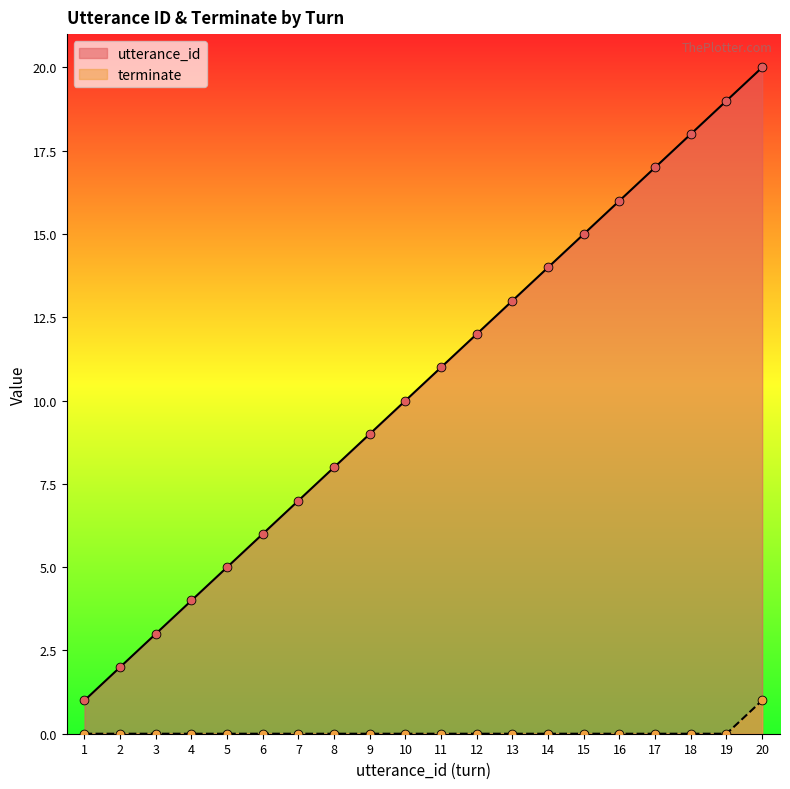

At which category is the sum across all series the highest?

20